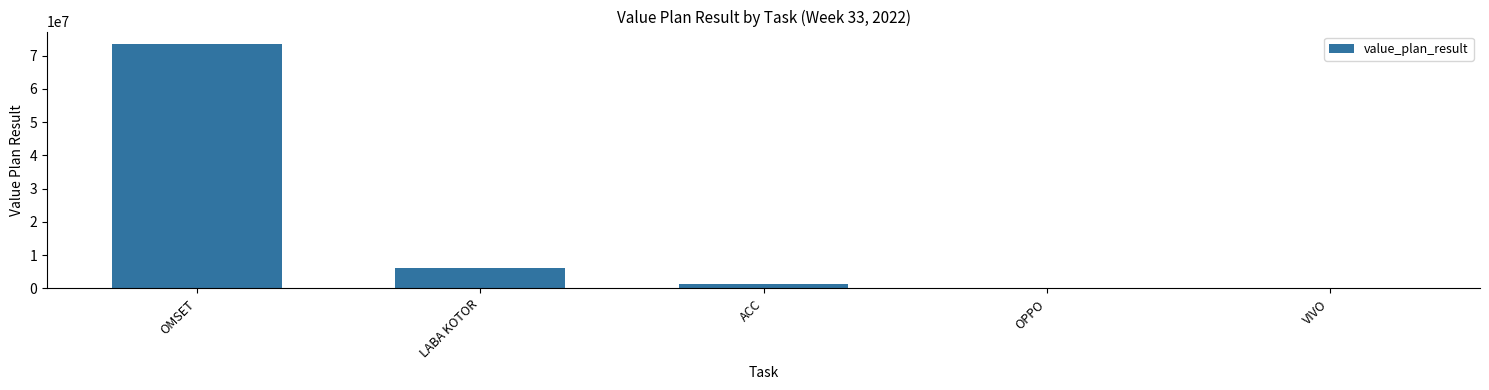

Which has a higher value, LABA KOTOR or OPPO?

LABA KOTOR